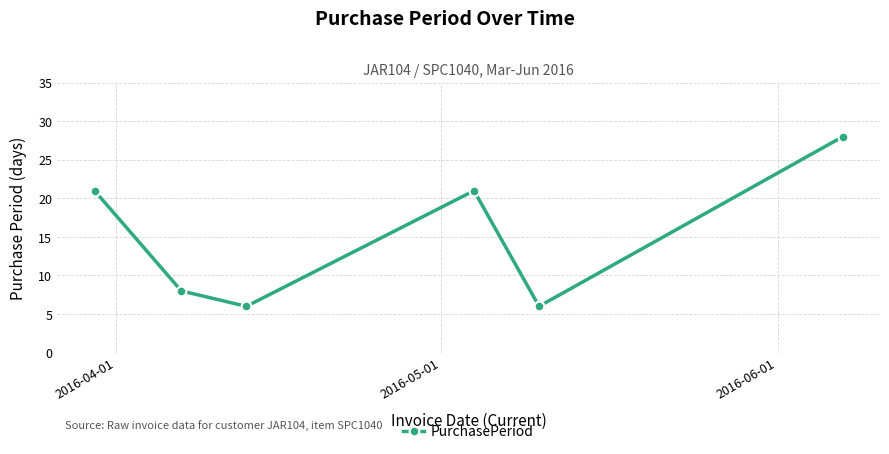

What is the value of the 4th point from the left?

21